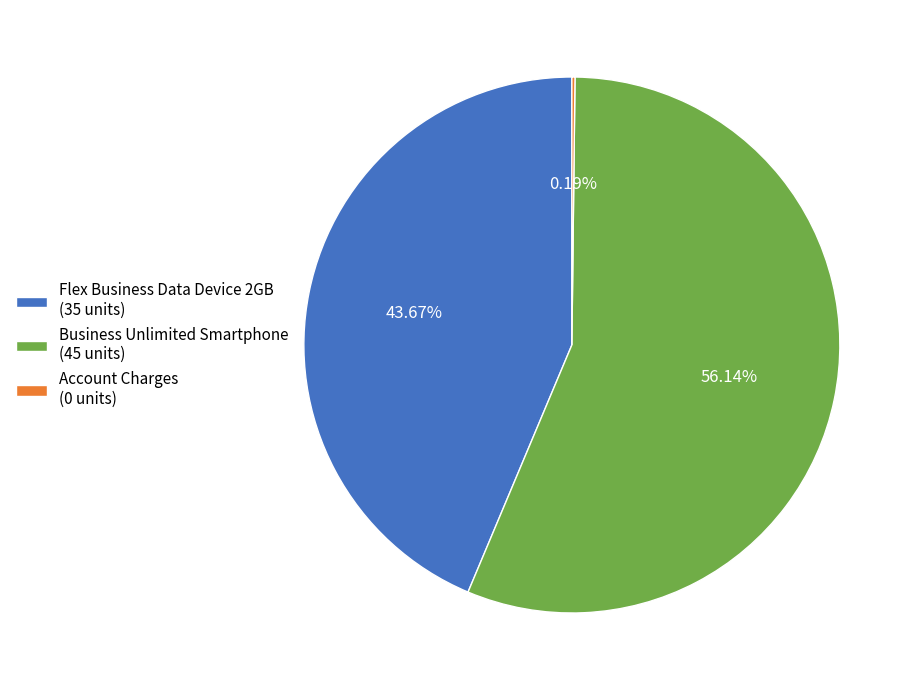

Does any single category account for the majority?

Yes